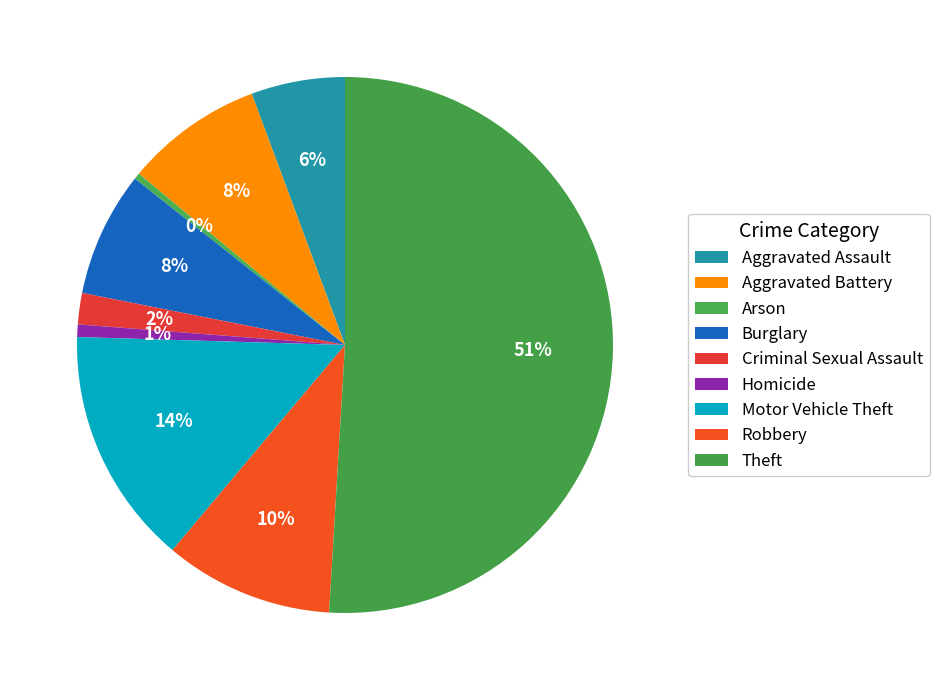

To the nearest percent, what percentage of the pie is Theft?

51%